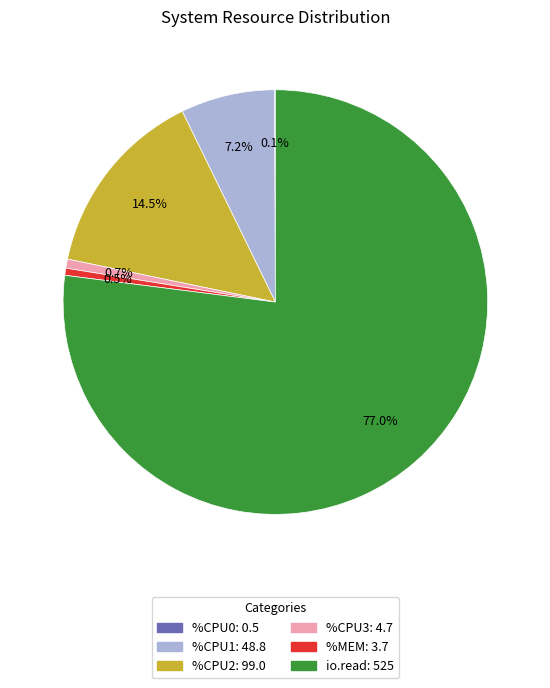

Is there any slice that represents more than half of the pie?

Yes